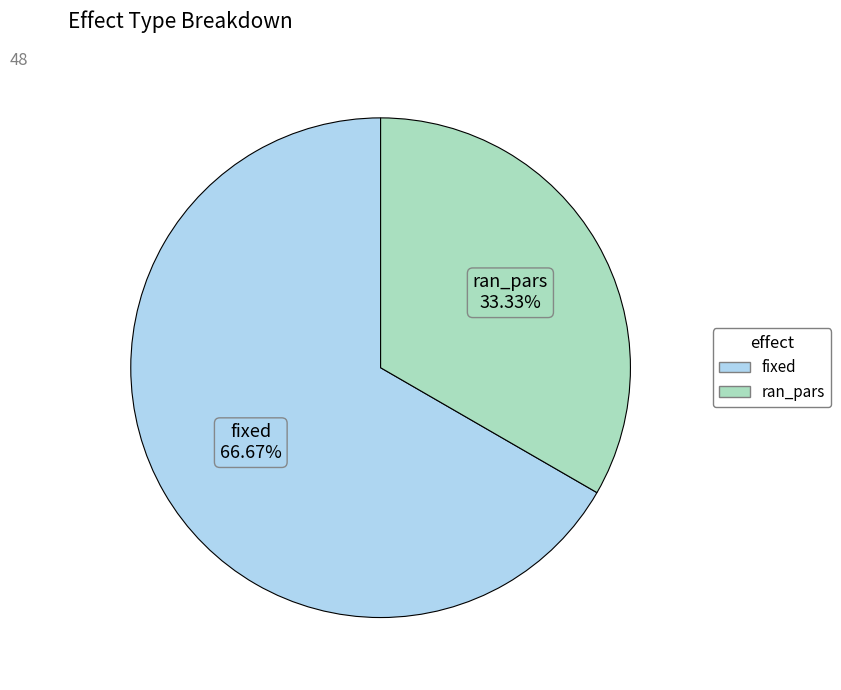

How much of the chart is everything except ran_pars?

66.7%